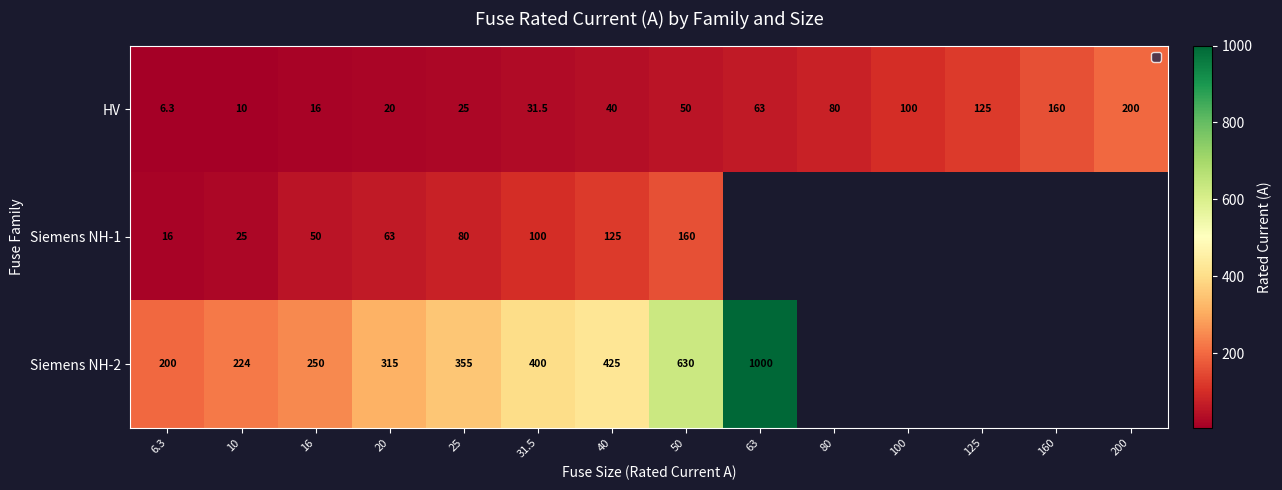

What is the difference between the maximum and minimum values in the HV series?

193.7